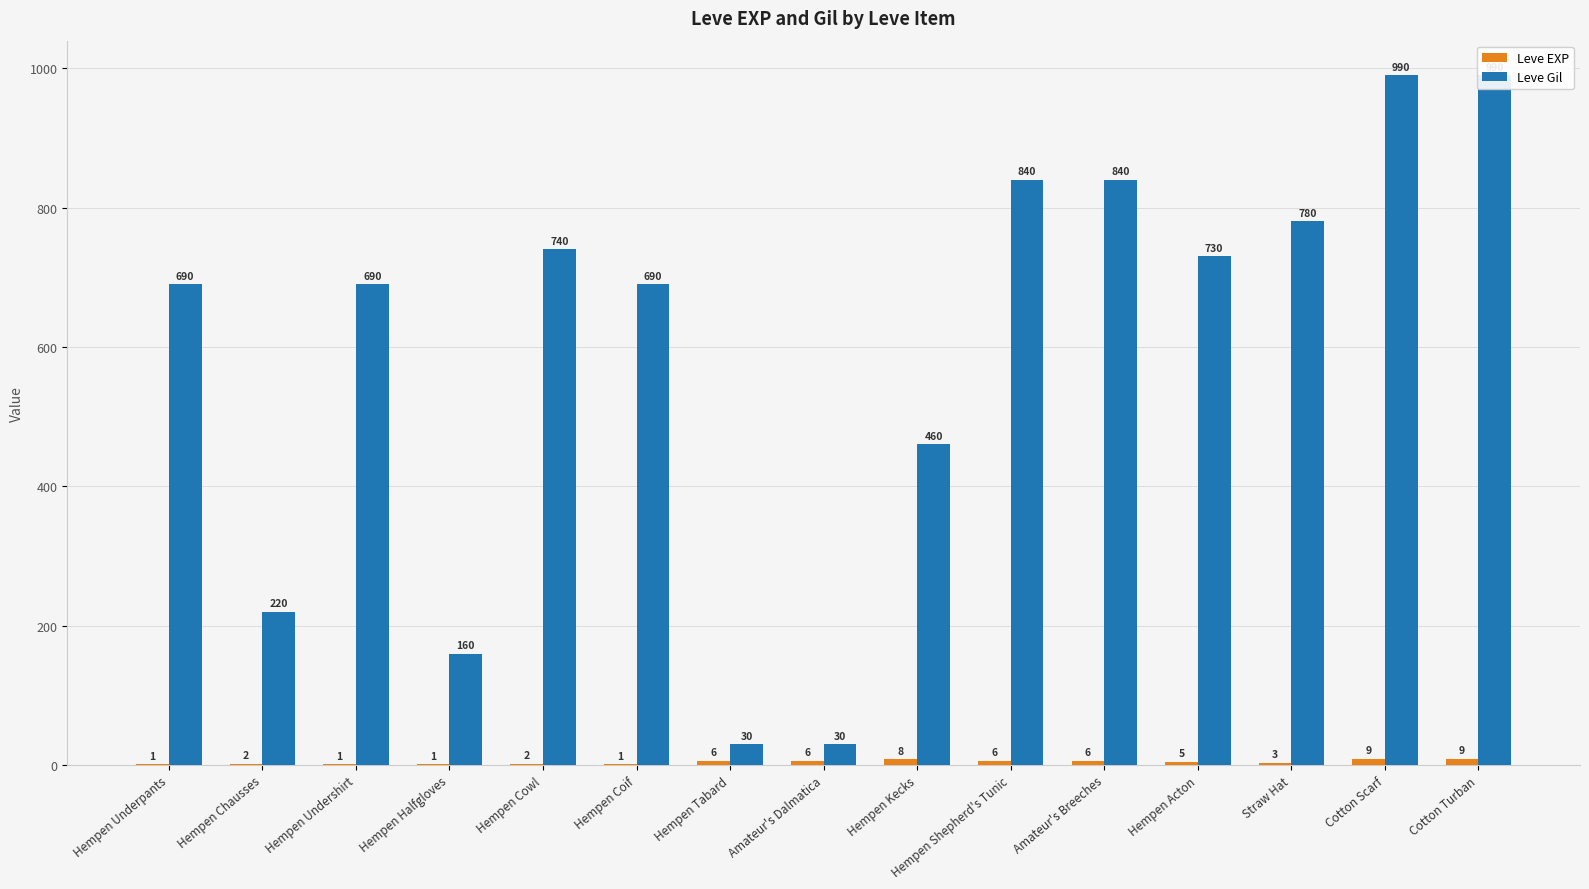

Reading right to left, extract all data points from this chart.

Leve EXP: Cotton Turban=9	Cotton Scarf=9	Straw Hat=3	Hempen Acton=5	Amateur's Breeches=6	Hempen Shepherd's Tunic=6	Hempen Kecks=8	Amateur's Dalmatica=6	Hempen Tabard=6	Hempen Coif=1	Hempen Cowl=2	Hempen Halfgloves=1	Hempen Undershirt=1	Hempen Chausses=2	Hempen Underpants=1
Leve Gil: Cotton Turban=990	Cotton Scarf=990	Straw Hat=780	Hempen Acton=730	Amateur's Breeches=840	Hempen Shepherd's Tunic=840	Hempen Kecks=460	Amateur's Dalmatica=30	Hempen Tabard=30	Hempen Coif=690	Hempen Cowl=740	Hempen Halfgloves=160	Hempen Undershirt=690	Hempen Chausses=220	Hempen Underpants=690